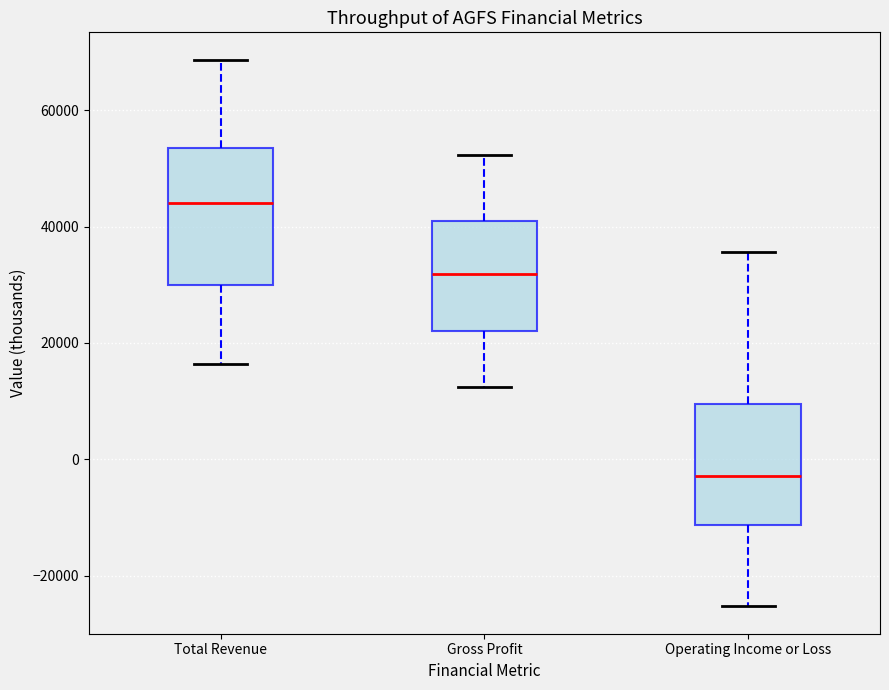

Reading left to right, read every box against the y-axis: the position of its median line, the range the box covers, and the ends of its whiskers. The values are not printed on the chart, so give them approximately, as read against the axis.

Total Revenue: median 44000, box 30000 to 54000, whiskers 16000 to 68000
Gross Profit: median 32000, box 22000 to 40000, whiskers 12000 to 52000
Operating Income or Loss: median -2000, box -12000 to 10000, whiskers -26000 to 36000